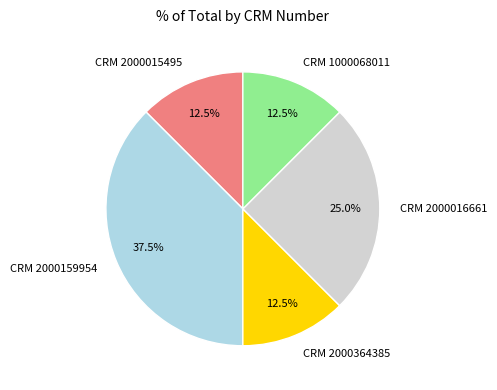

Which has a higher value, CRM 2000015495 or CRM 2000159954?

CRM 2000159954